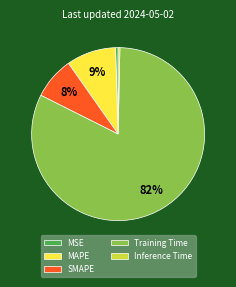

Which has a higher value, Training Time or Inference Time?

Training Time